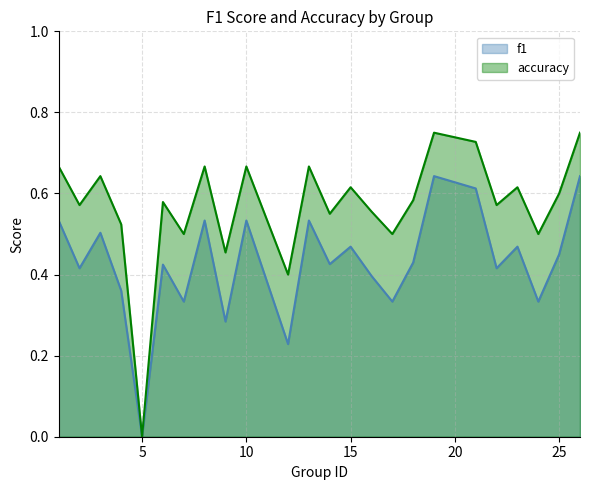

What is the difference between the maximum and minimum values in the f1 series?

0.6